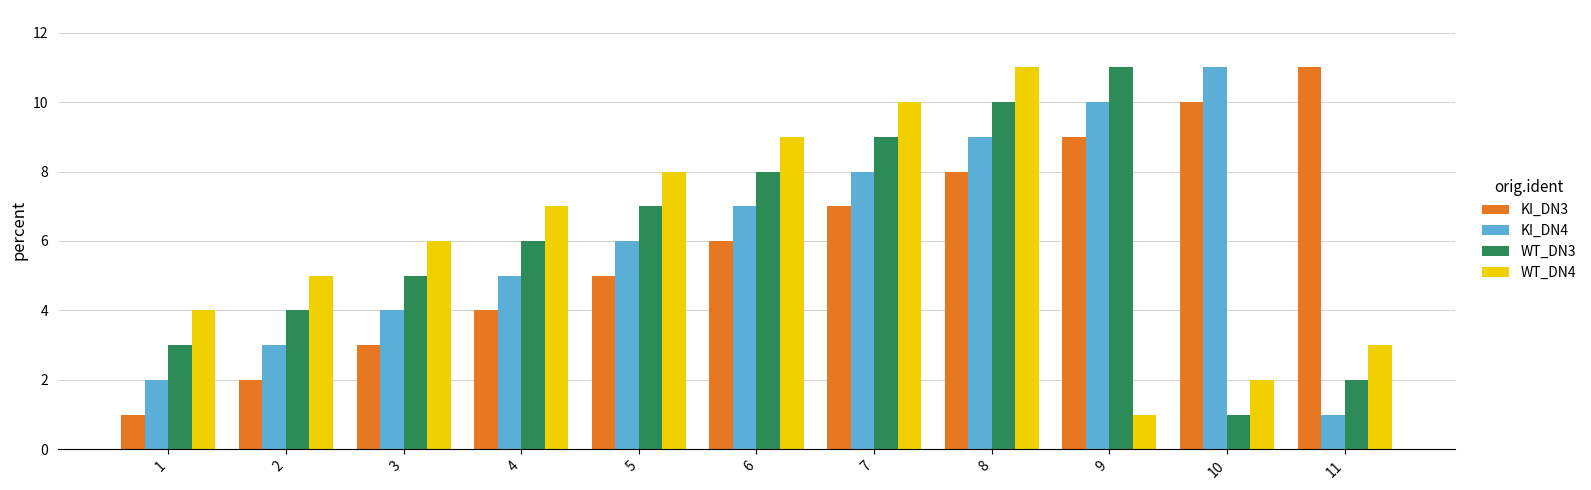

What is the total value across all series at 6?

30